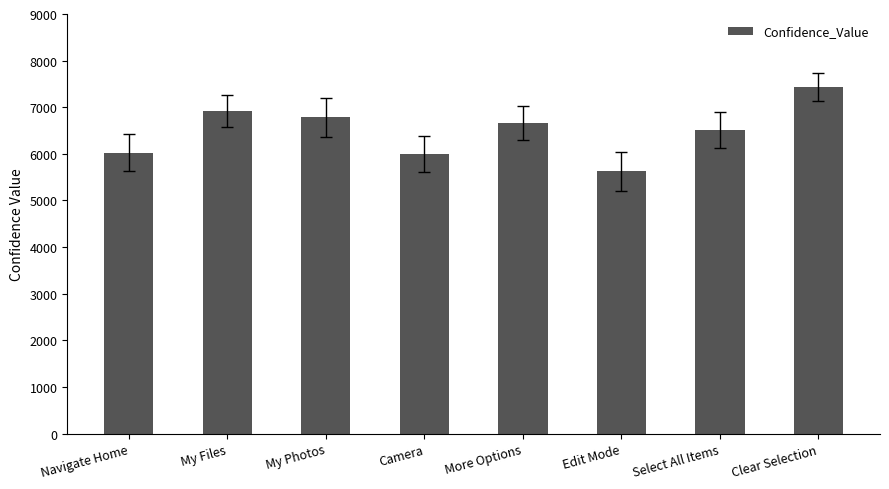

What is the value of the 4th bar from the left?

5998